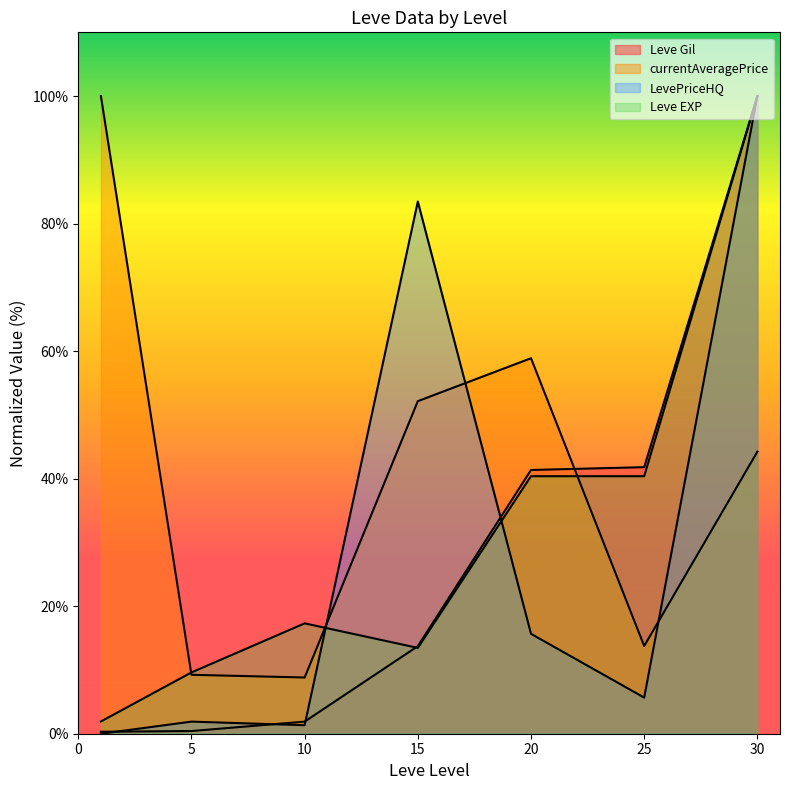

At which label does LevePriceHQ reach its minimum?

1